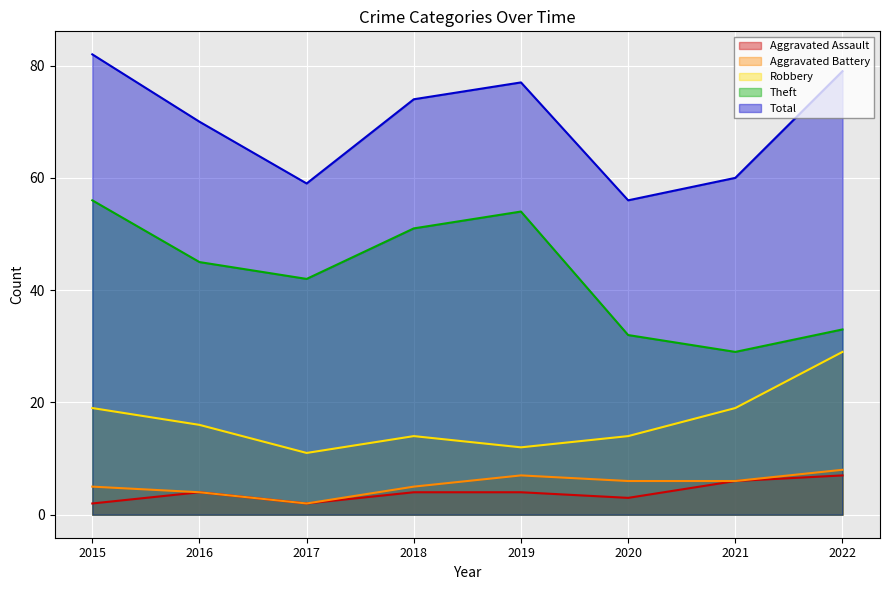

Which label corresponds to the smallest value in the chart?

2015